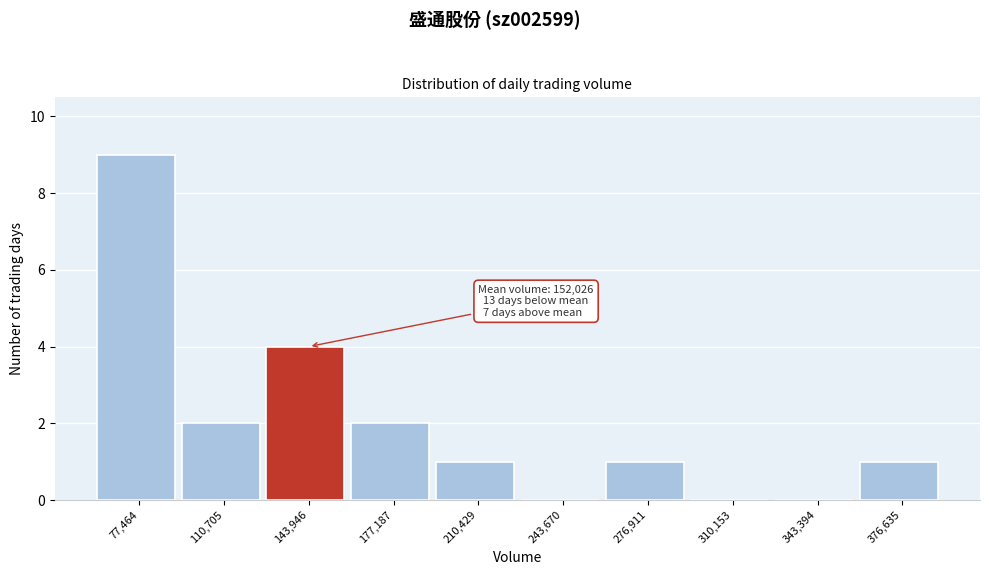

Reading right to left, list all the values displayed in this chart.

376,635=1	343,394=0	310,153=0	276,911=1	243,670=0	210,429=1	177,187=2	143,946=4	110,705=2	77,464=9